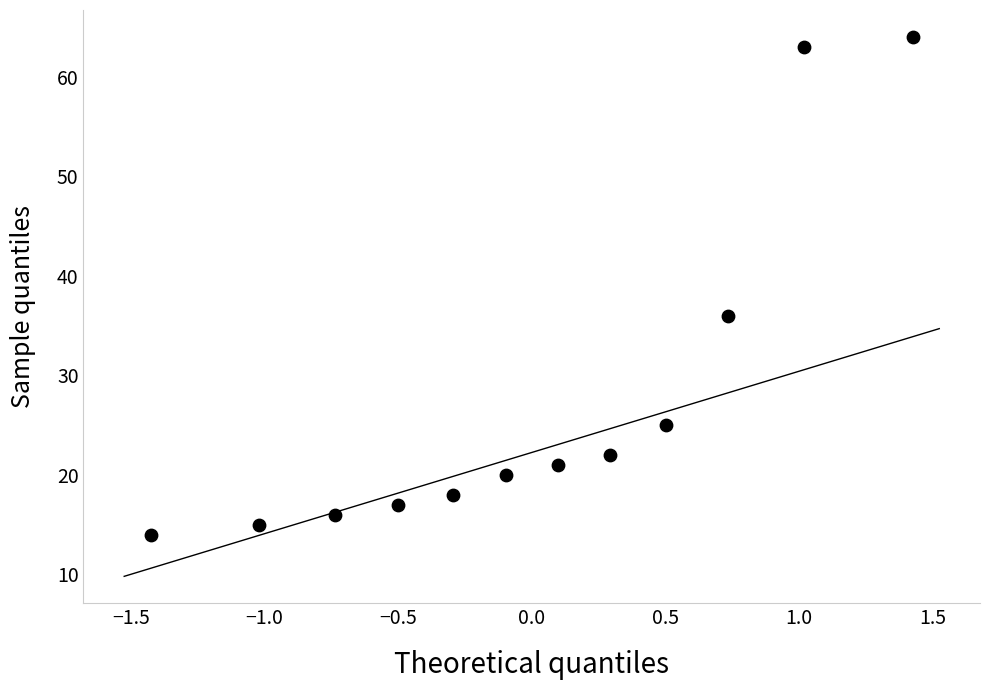

What is the average Y value?

28